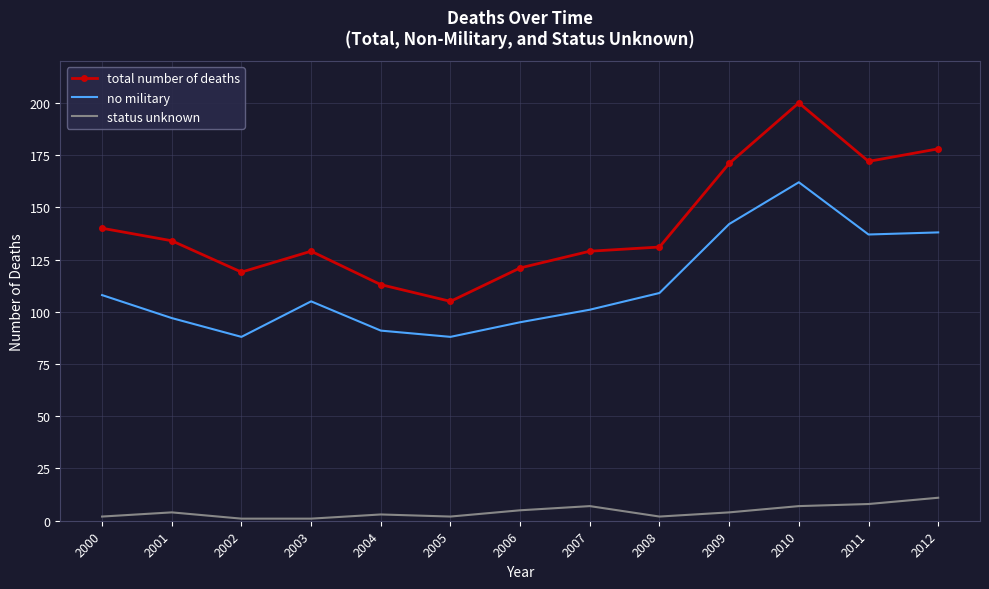

True or false: status unknown and no military intersect in this chart.

False